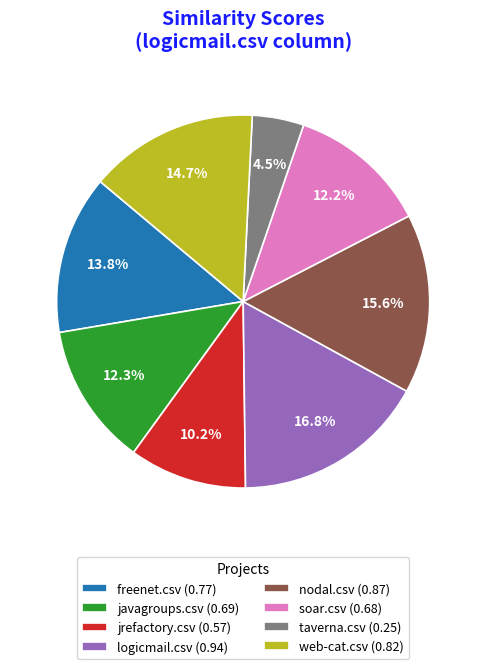

How many segments does this pie chart have?

8